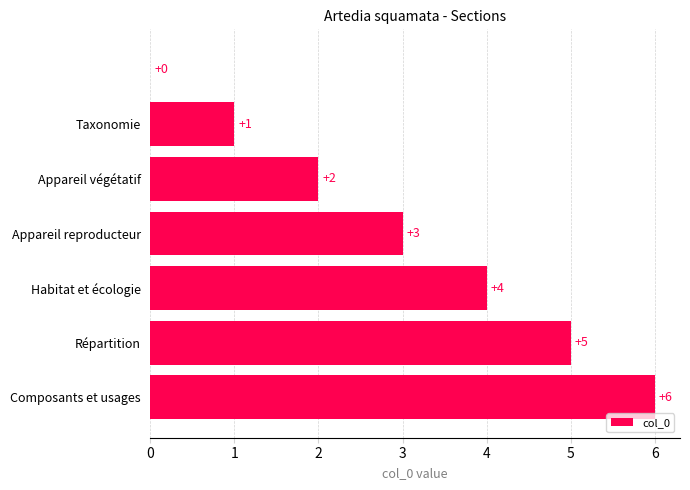

What is the greatest value displayed?

6